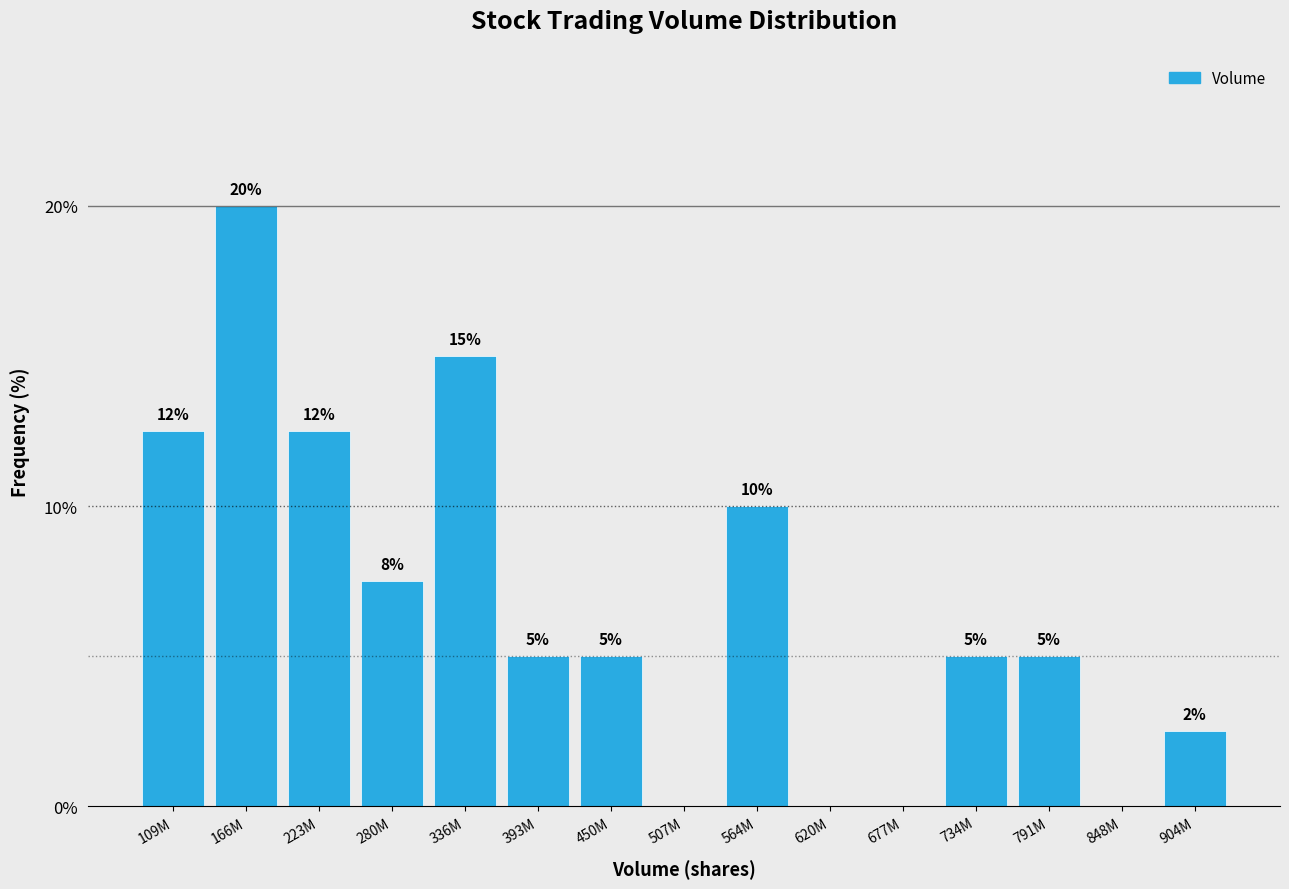

Is it true that the value at 734M is 5.0?

True